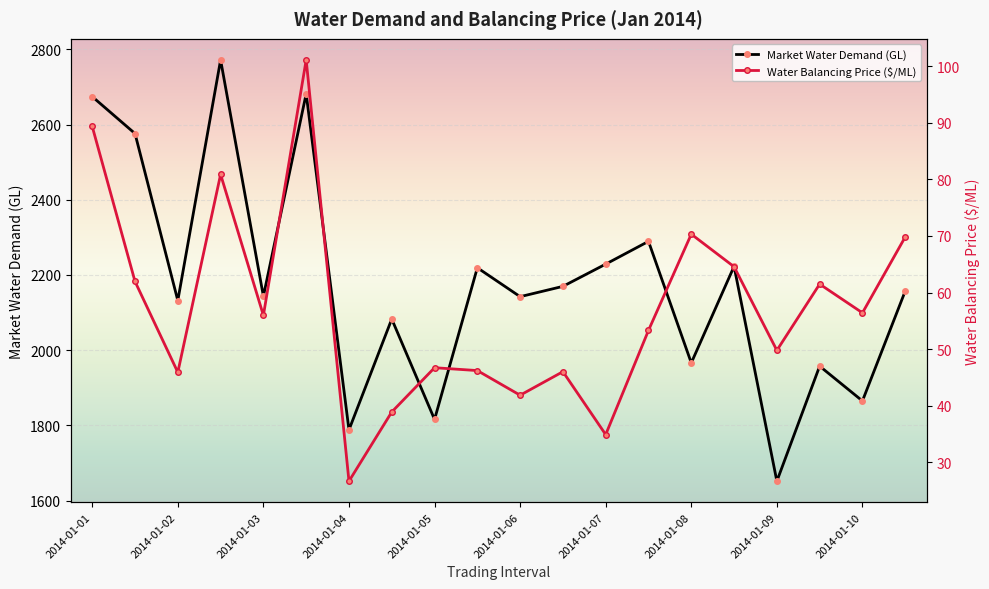

What is the difference between the Market Water Demand (Giga-Litres) values at 2014-01-01 12:00 and 2014-01-05 12:00?

356.9